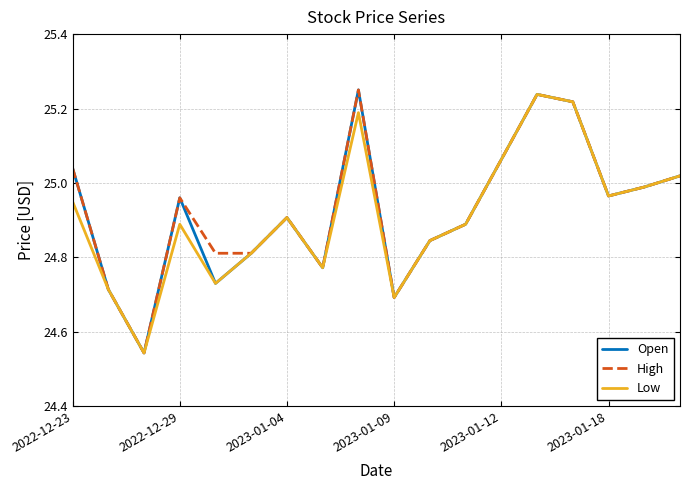

True or false: Open and High intersect in this chart.

False